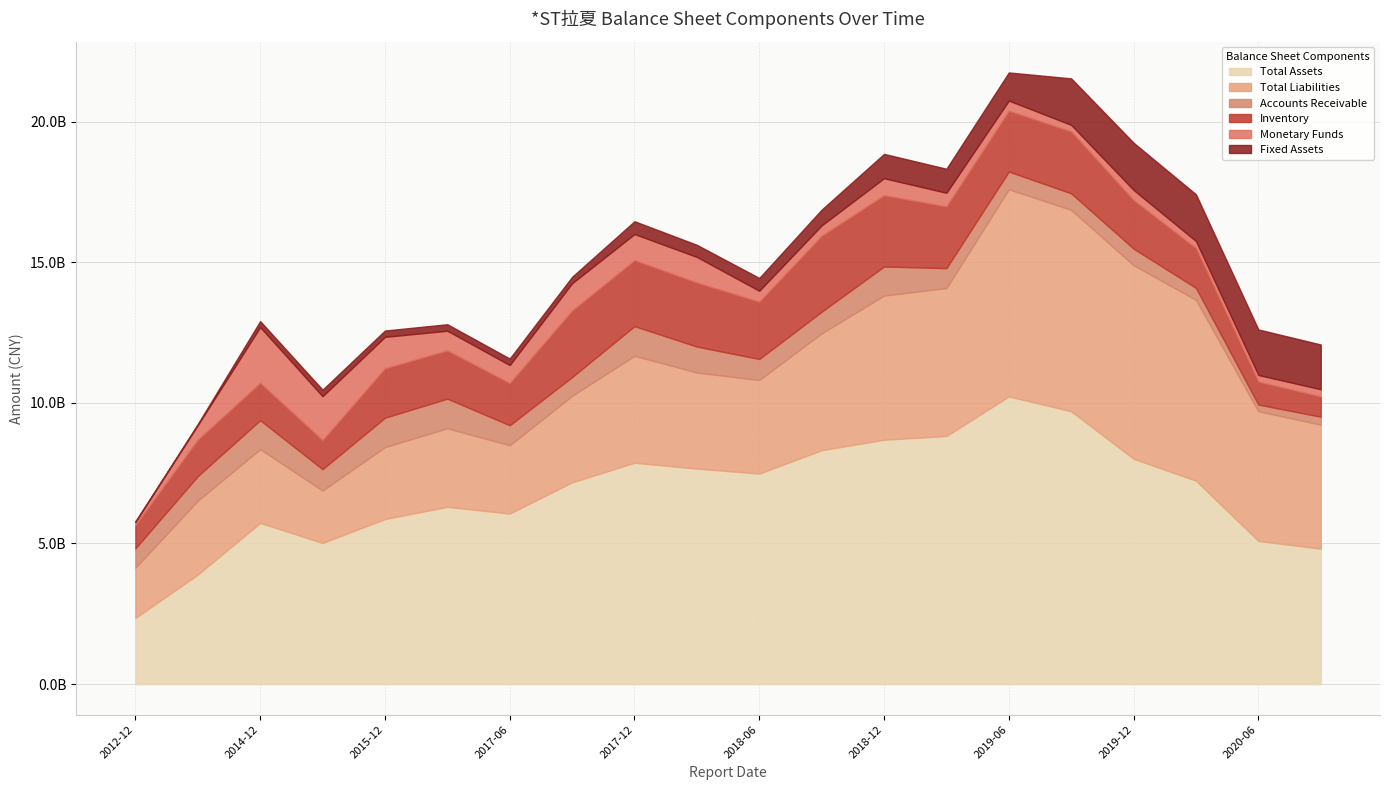

Reading left to right, what are all the values shown in this chart?

TOTAL_ASSETS: 2353970000	3892577000	5731067000	5019925000	5868728000	6303643000	6063437000	7175597000	7871712000	7662500000	7486301000	8317321000	8689498000	8822053000	10230144000	9702037000	8011523000	7234105000	5091931000	4818016000
TOTAL_LIABILITIES: 1785558000	2629229000	2623925000	1864192000	2558850000	2793425000	2429552000	3077630000	3802484000	3417750000	3326783000	4156272000	5127541000	5263050000	7364633000	7161028000	6885327000	6428777000	4611349000	4408253000
FIXED_ASSET: 22476000	38280000	211636000	233407000	225030000	230664000	231728000	229544000	455482000	430289000	454201000	560359000	865049000	854486000	999424000	1653675000	1678939000	1662065000	1619656000	1590276000
MONETARYFUNDS: 109623000	521036000	1983384000	1563454000	1118410000	701914000	640562000	971818000	930580000	911054000	389263000	368923000	605293000	486468000	363352000	234533000	357684000	250901000	236914000	256026000
ACCOUNTS_RECE: 687588000	873591000	1028901000	757749000	1044456000	1052184000	711370000	664312000	1053436000	920290000	747051000	767518000	1031810000	705610000	631332000	587182000	587123000	424968000	236625000	281721000
INVENTORY: 826906000	1292927000	1327442000	1029954000	1756257000	1713576000	1498609000	2362864000	2344639000	2277232000	2036633000	2700122000	2534238000	2192939000	2159613000	2199397000	1728645000	1414931000	813920000	721167000